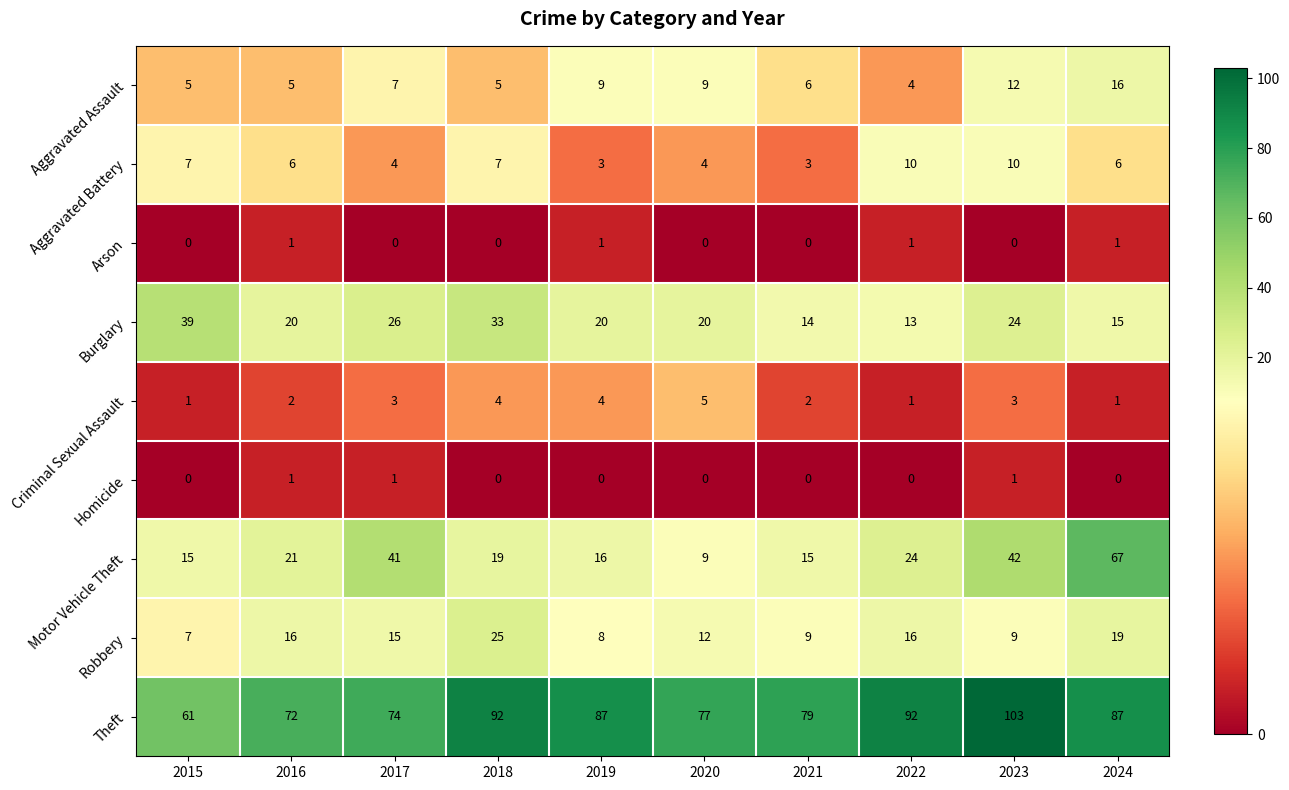

What is the total value across all series at 2021?

128